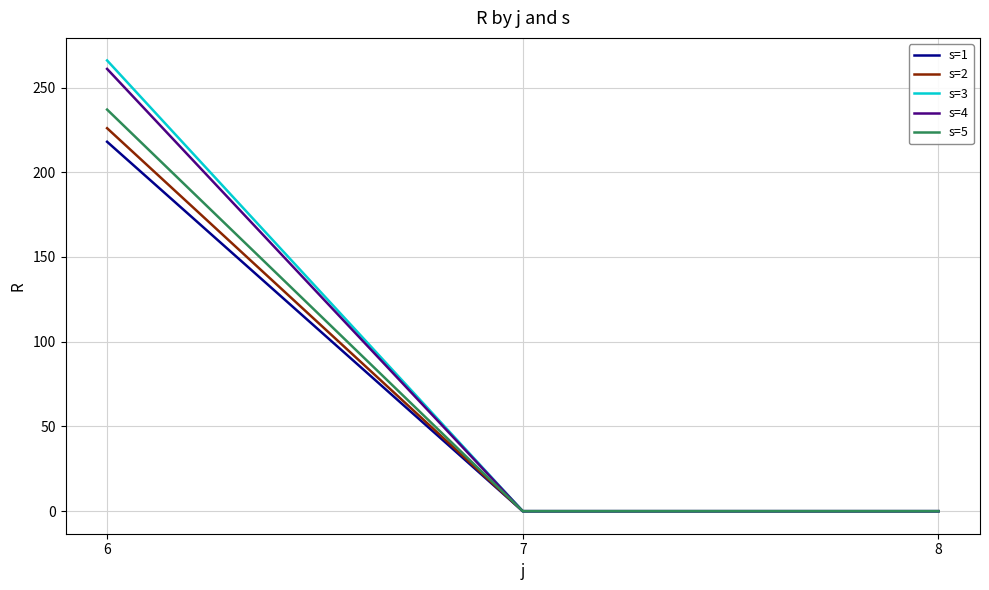

True or false: s=2 has a value of -70 at 8.

False